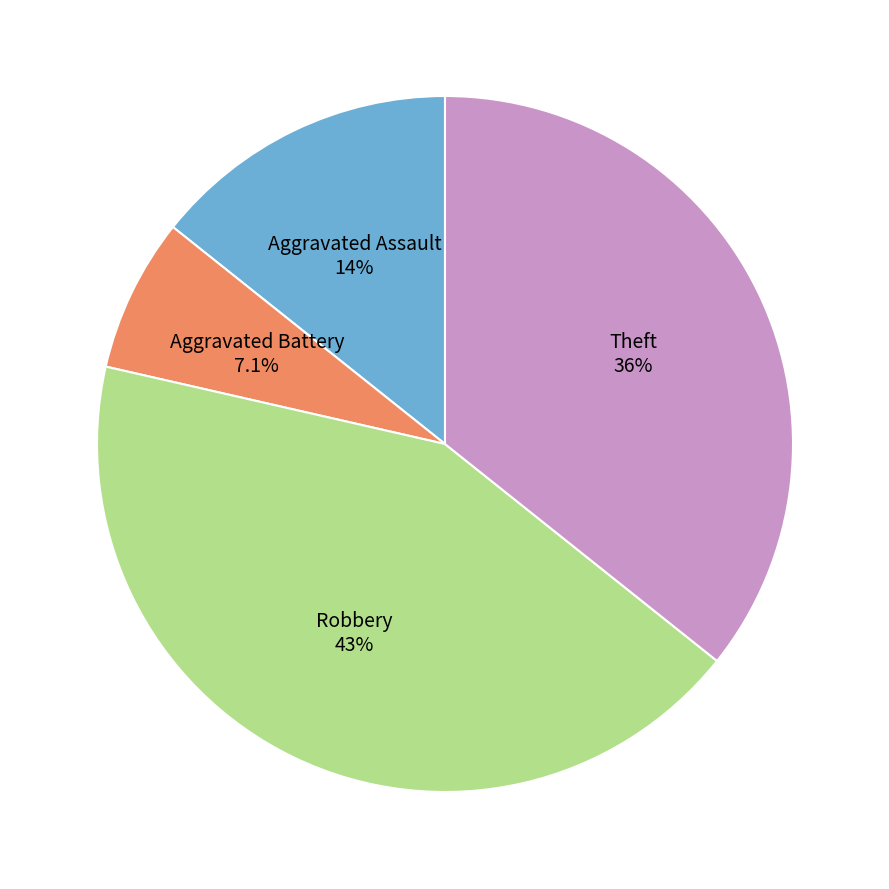

Rank the categories by value from lowest to highest.

Aggravated Battery, Aggravated Assault, Theft, Robbery